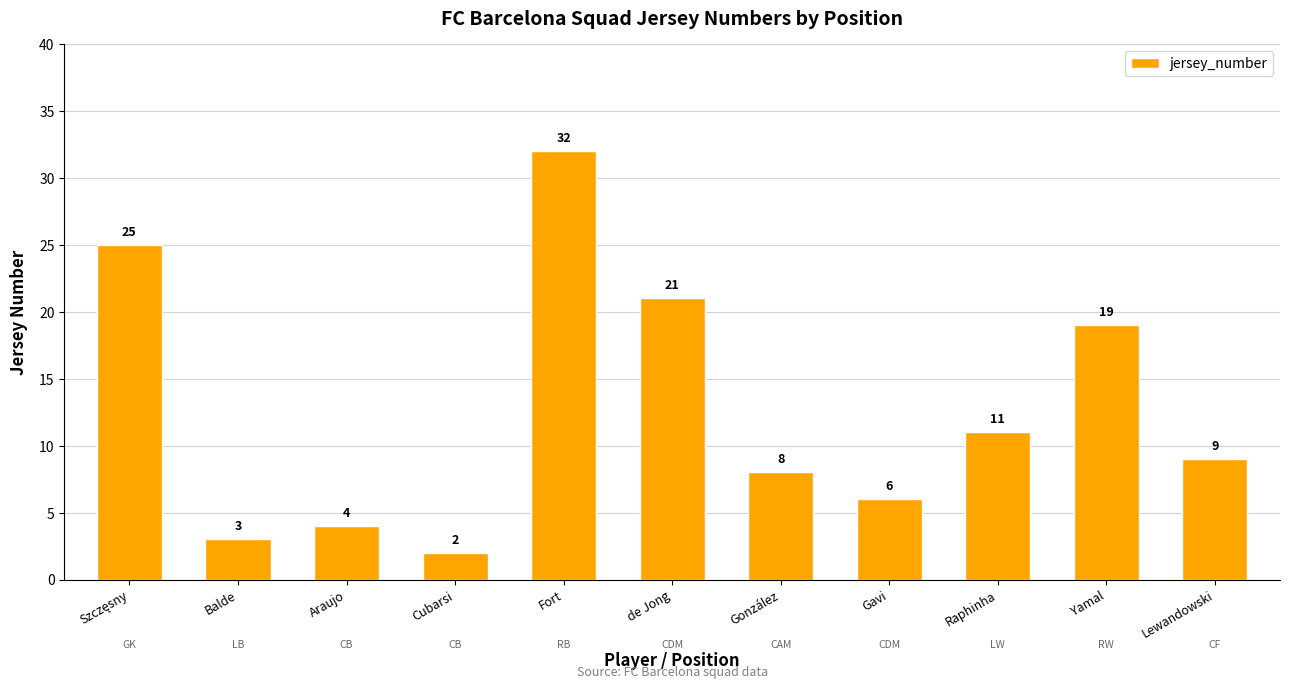

At which category does the chart reach its peak across all series?

Fort